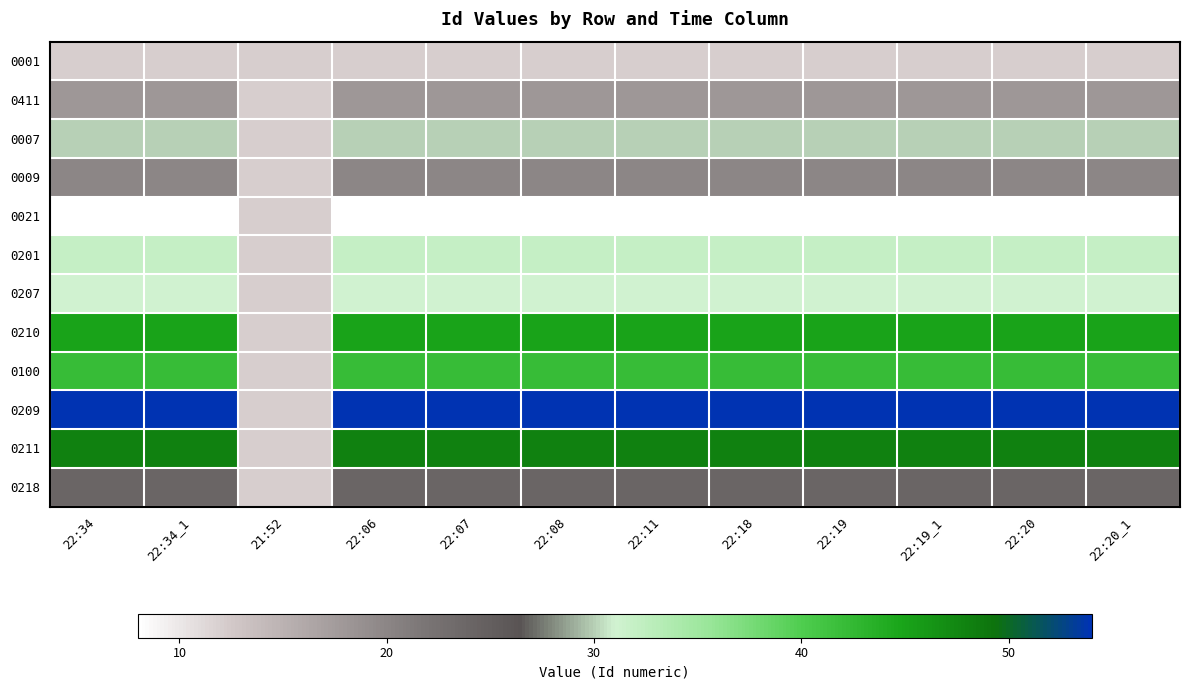

What is the total value across all series at 22:07?

364